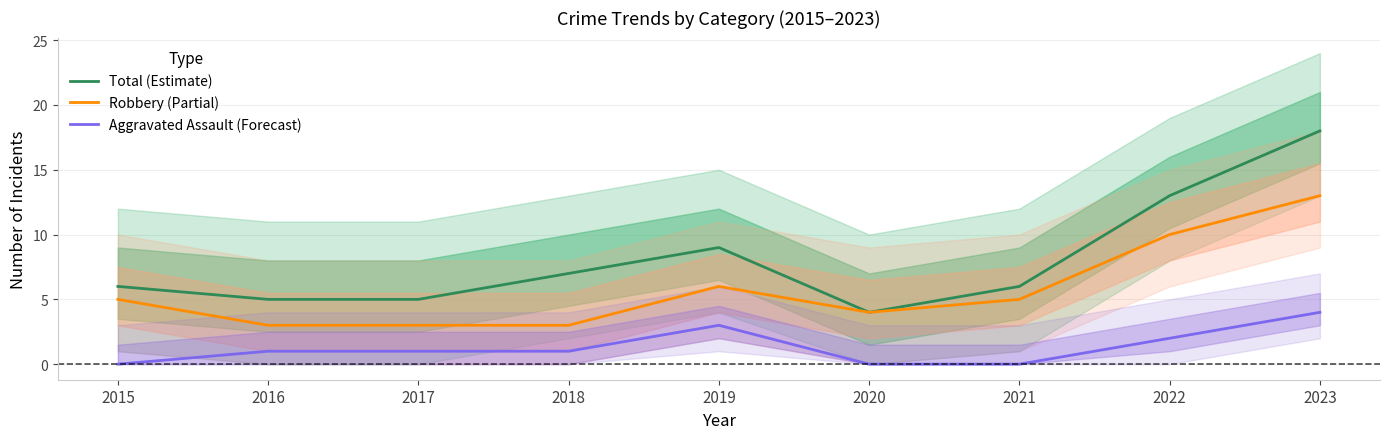

What is the value of the Robbery (Partial) point at the 8th from the left?

10